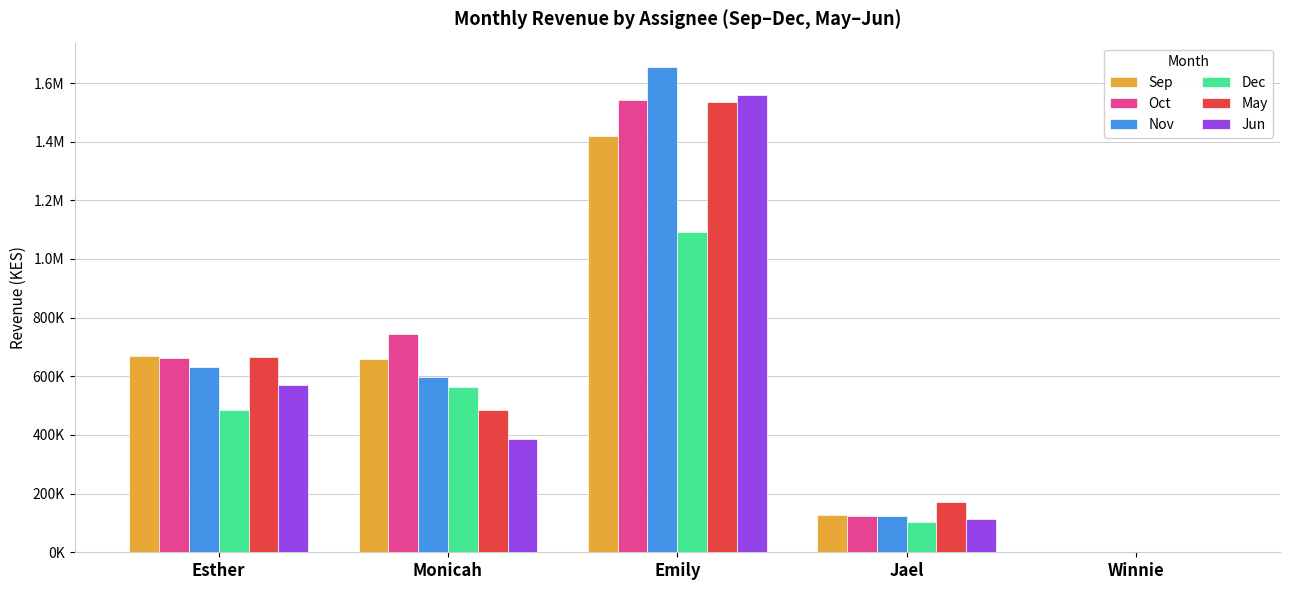

Are the bars grouped side by side (vs. stacked)?

Yes